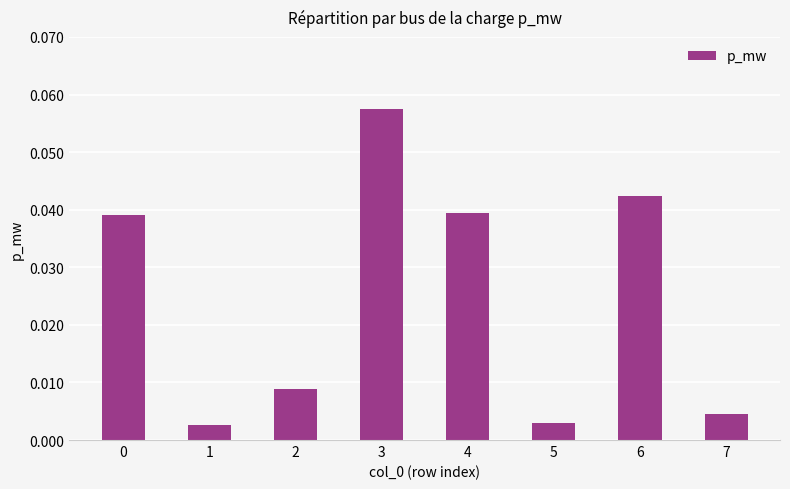

Which label corresponds to the largest value in the chart?

3